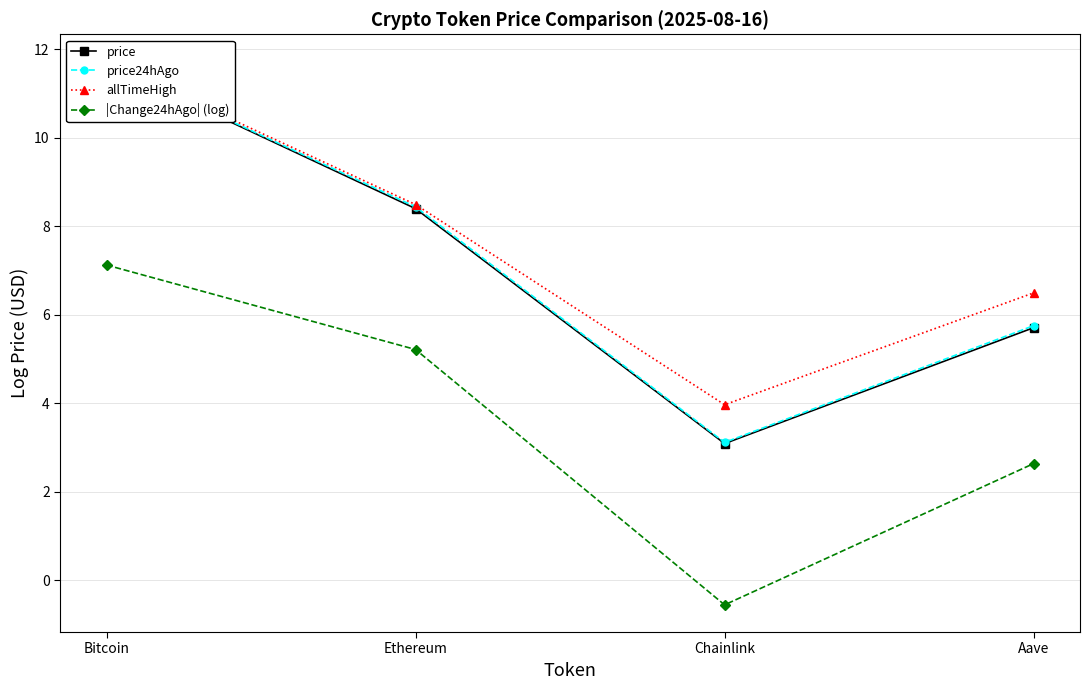

Is the value of price24hAgo at Bitcoin greater than the value of price at Bitcoin?

Yes